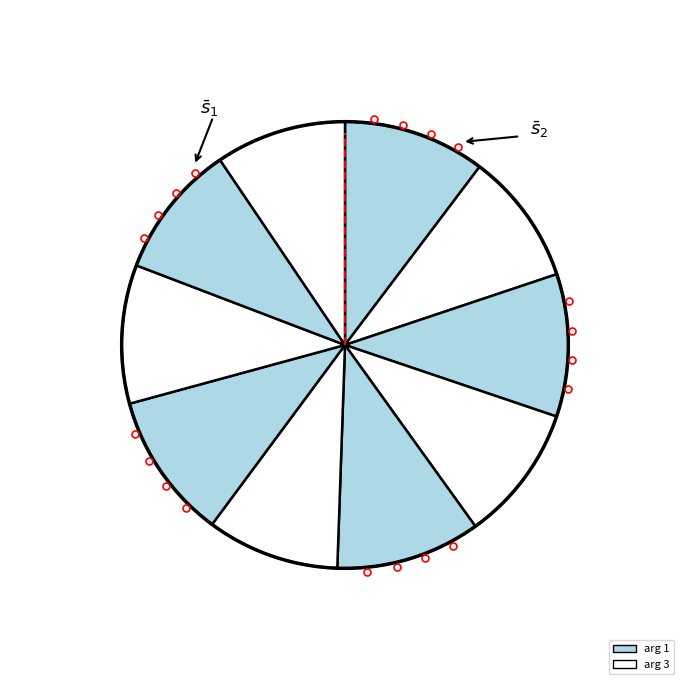

How many segments does this pie chart have?

10